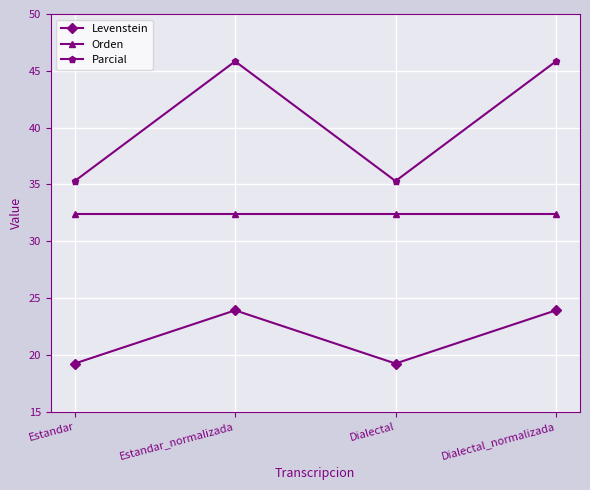

What is the difference between the highest and lowest values at Estandar?

16.1